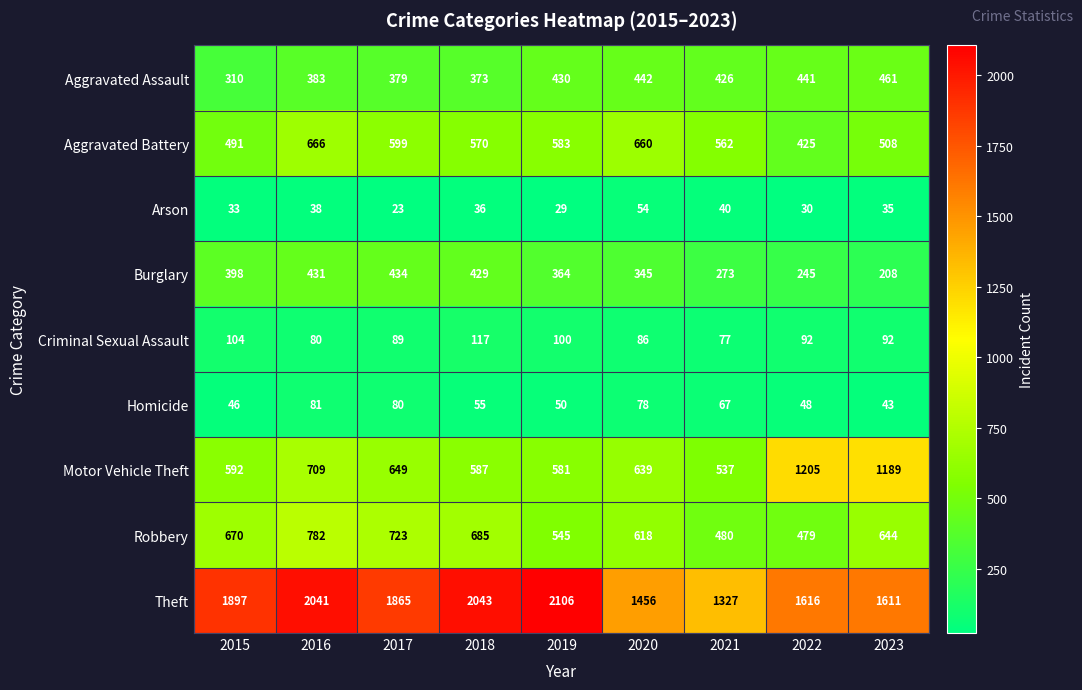

The Burglary series shows 81 at 2022. True or false?

False